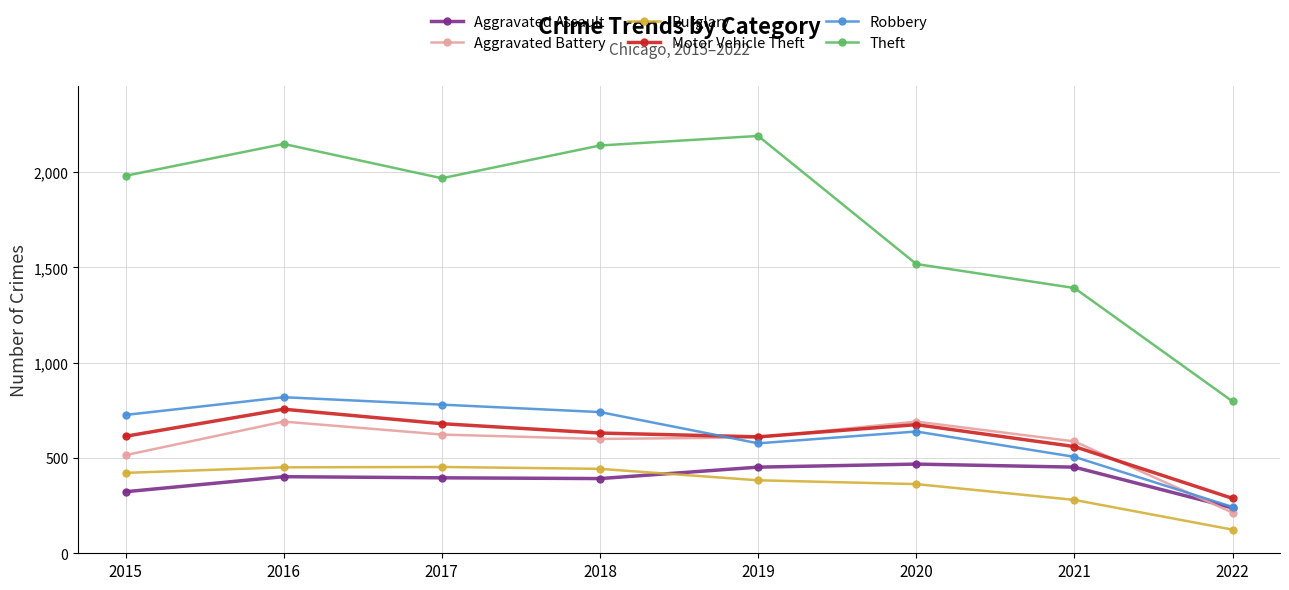

Which series has the largest range (max minus min)?

Theft